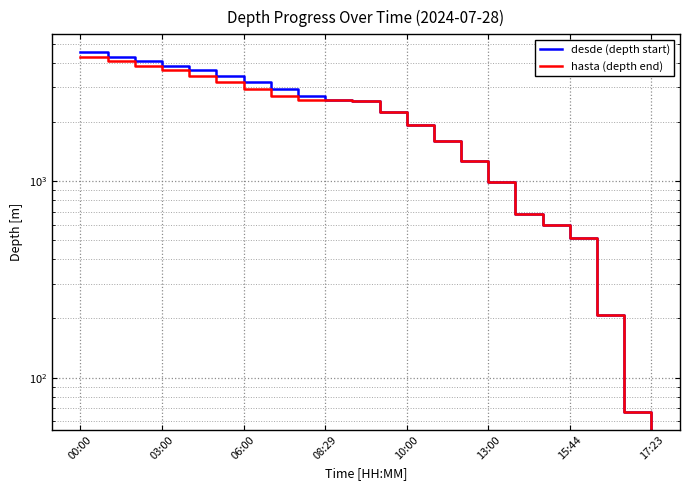

What is the total value across all series at 10?

5112